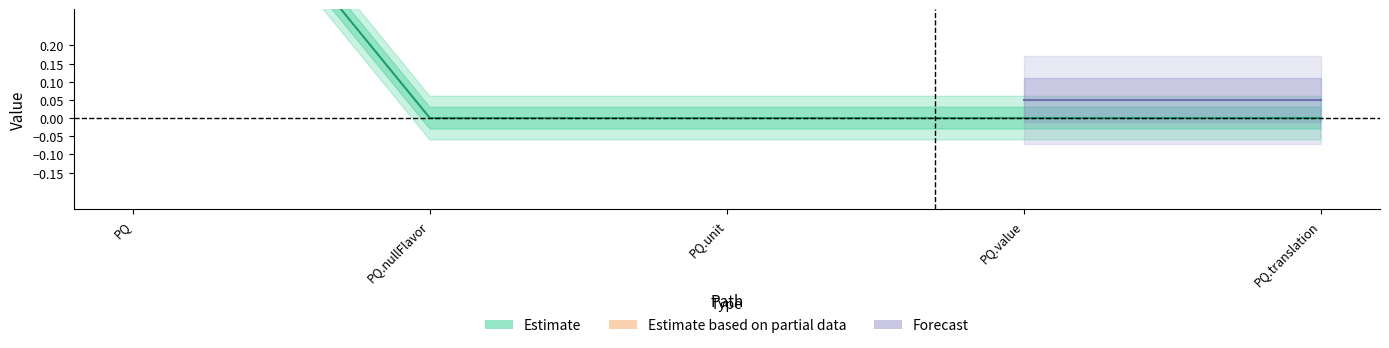

True or false: Base Min has more than 1 points higher than both neighbors.

False